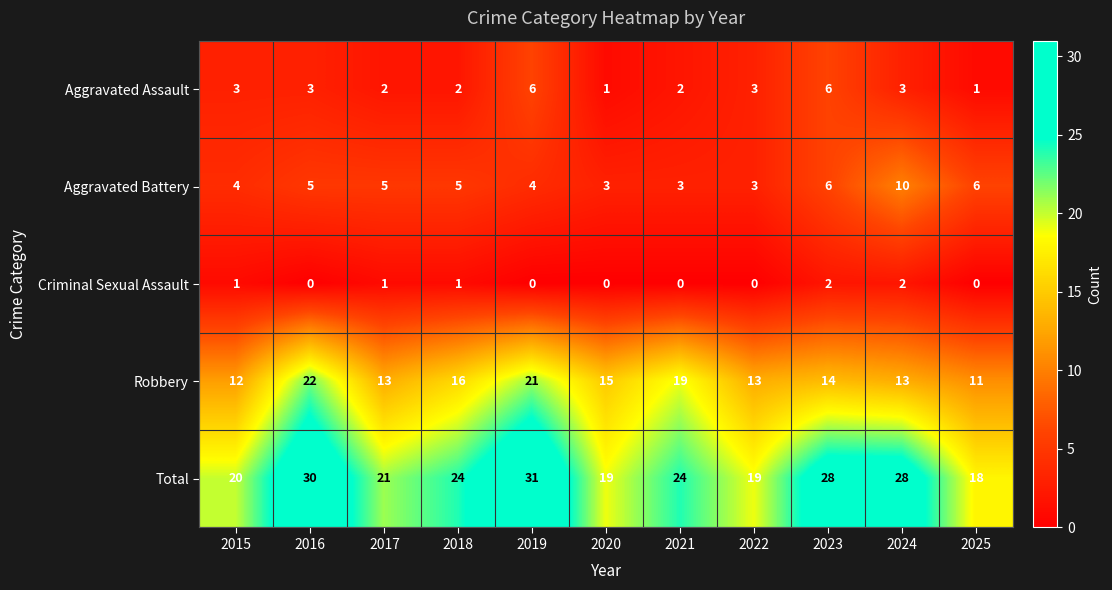

True or false: Aggravated Assault has a value of 4 at 2015.

False